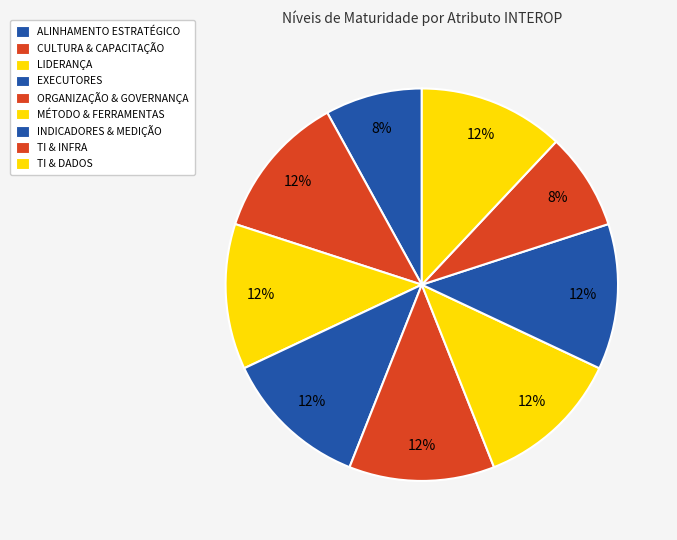

To the nearest percent, what is the difference between the largest and smallest slice percentages?

4%